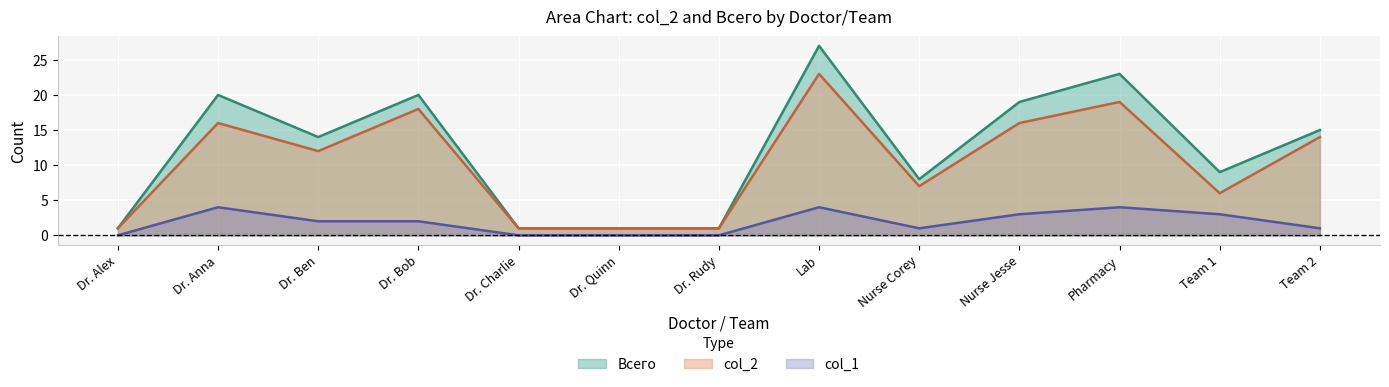

What is the average value of the Всего series?

12